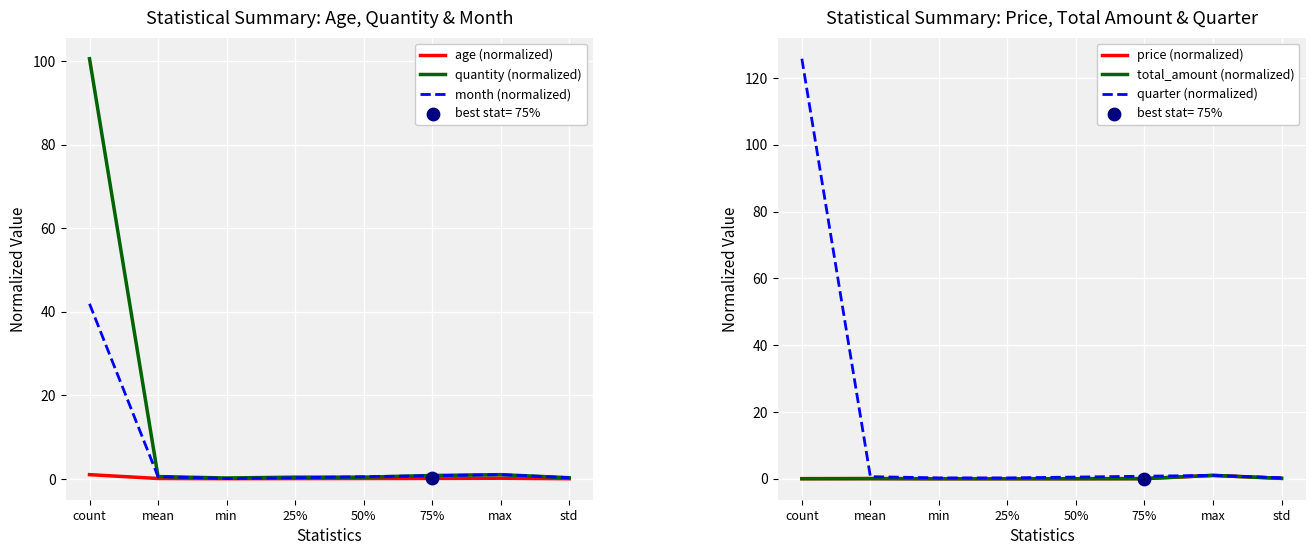

Which series has the largest total across all categories?

quarter (normalized)